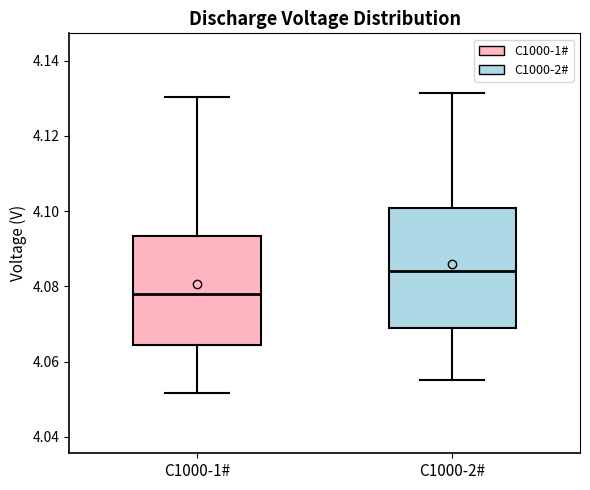

Reading left to right, read every box against the y-axis: the position of its median line, the range the box covers, and the ends of its whiskers. The values are not printed on the chart, so give them approximately, as read against the axis.

C1000-1#: median 4.078, box 4.064 to 4.094, whiskers 4.052 to 4.130
C1000-2#: median 4.084, box 4.070 to 4.100, whiskers 4.056 to 4.132